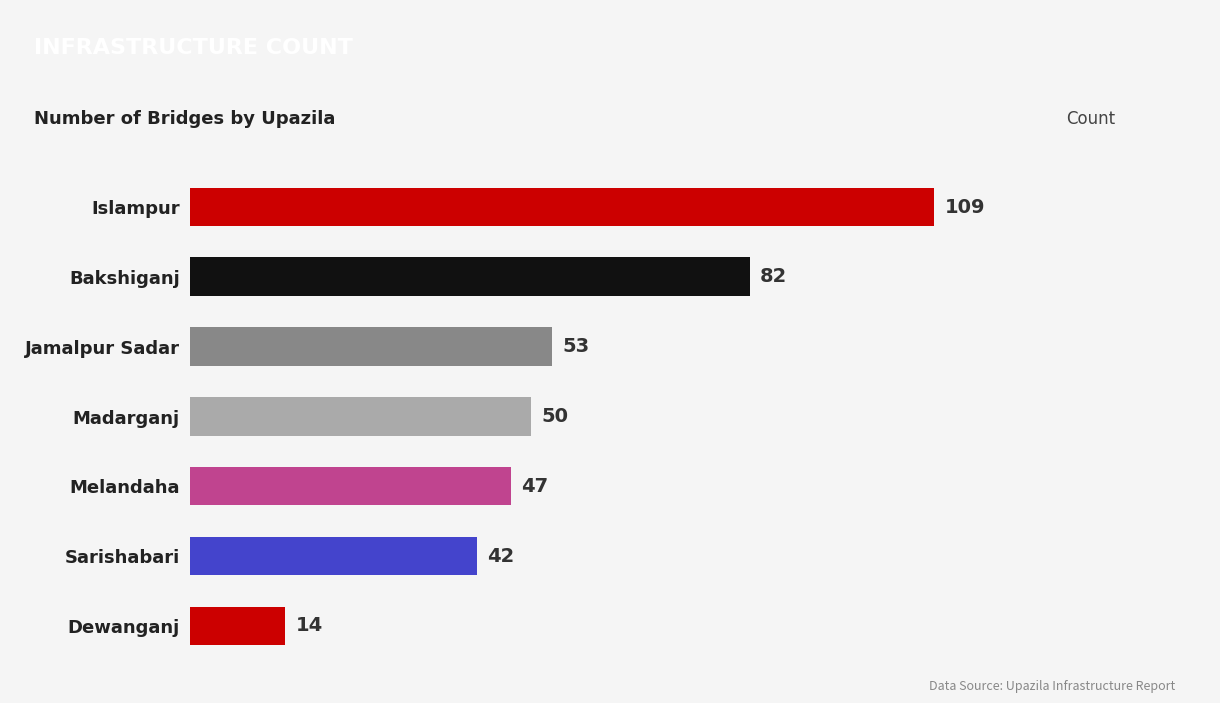

Is it true that the value at Bakshiganj is 117?

False